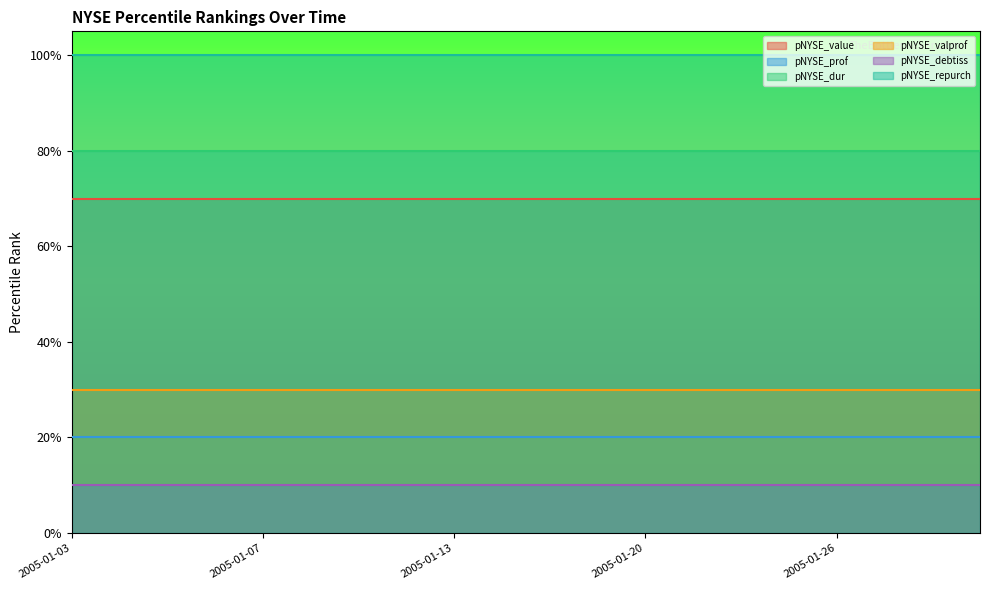

How many lines are shown in the chart?

6